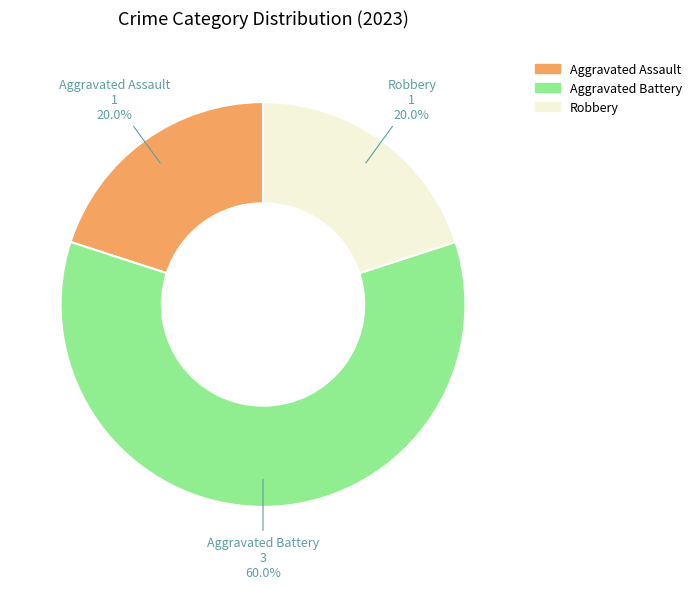

What percentage is NOT represented by Aggravated Assault?

80.0%